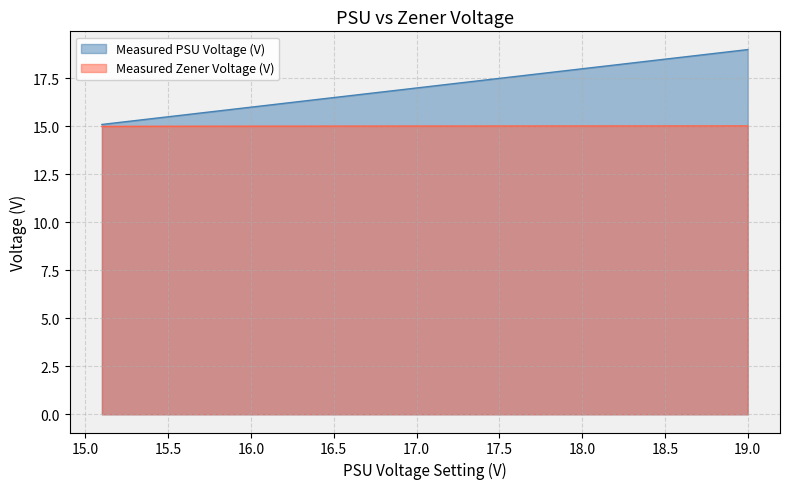

What is the sum of the Measured PSU Voltage (V) values at 18.1 and 17.6?

35.7